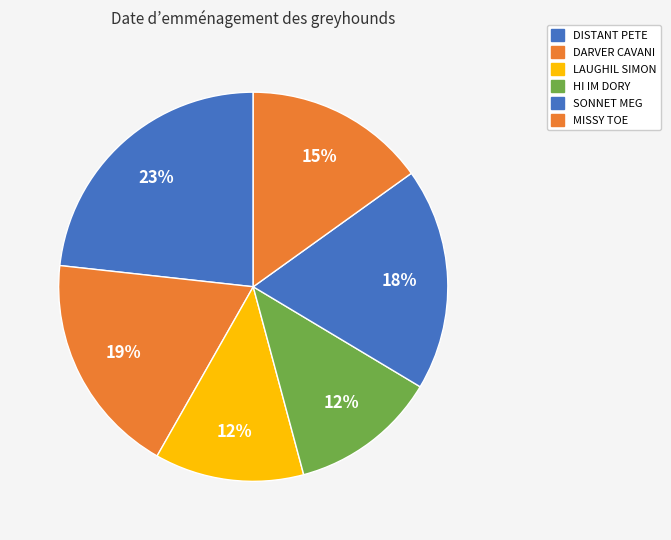

What is the smallest slice in the pie chart?

HI IM DORY